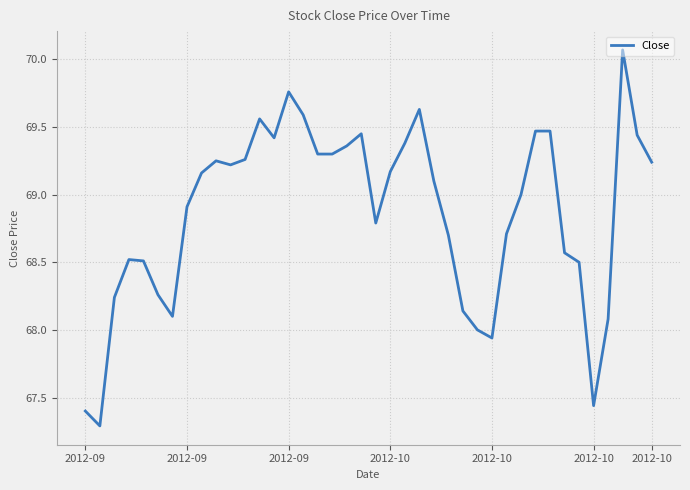

What is the greatest value displayed?

70.1